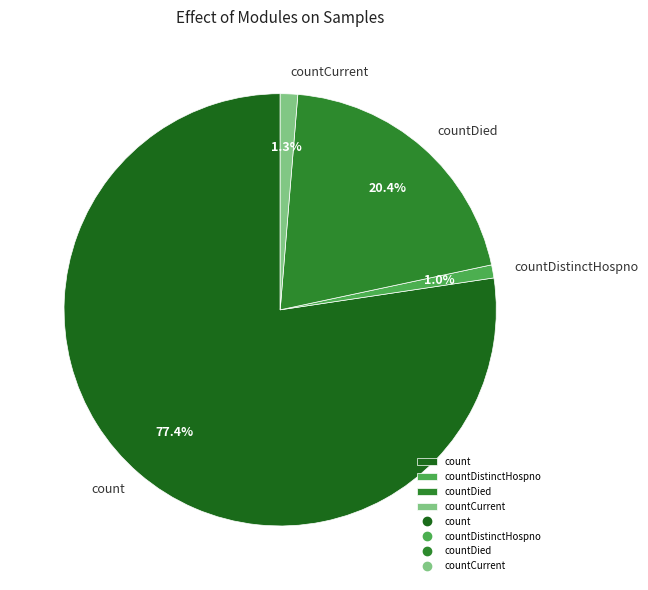

Is it true that countDied is 20% of the pie?

True